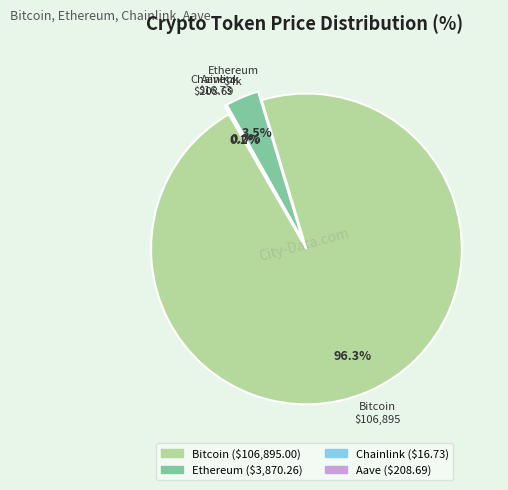

What percentage is the Ethereum slice, to the nearest percent?

3%